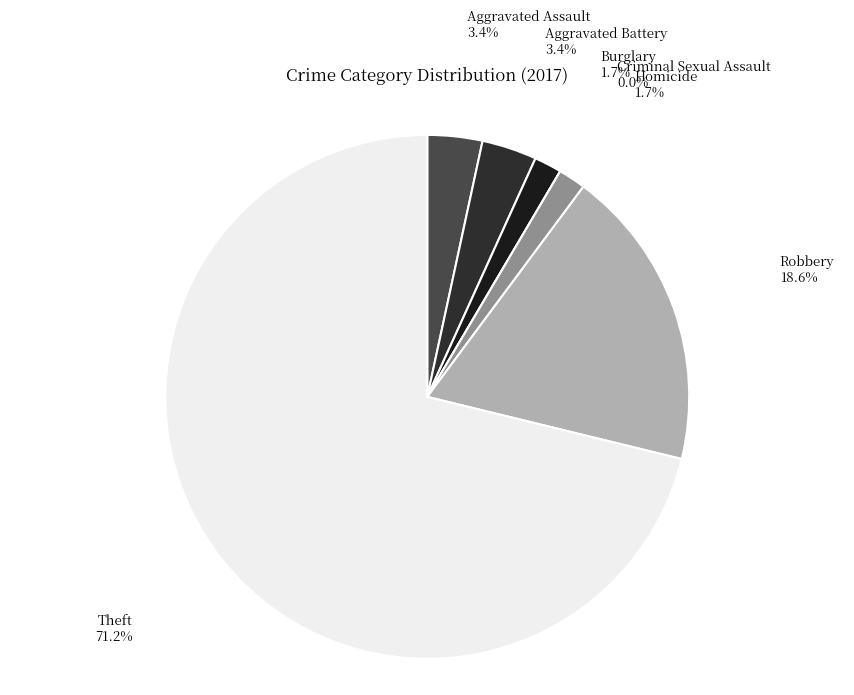

To the nearest percent, what percentage of the pie is Aggravated Assault?

3%